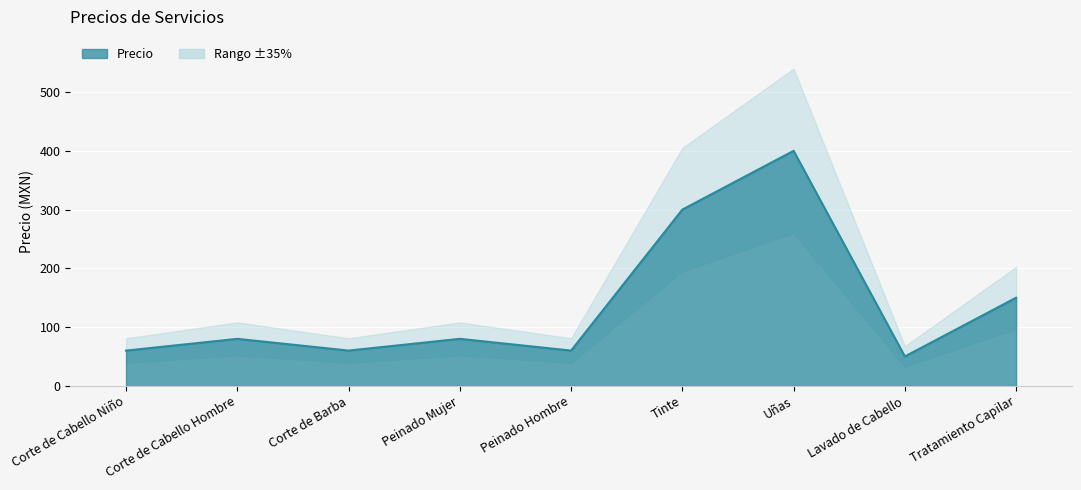

Is it true that the value at Tinte is 300?

True